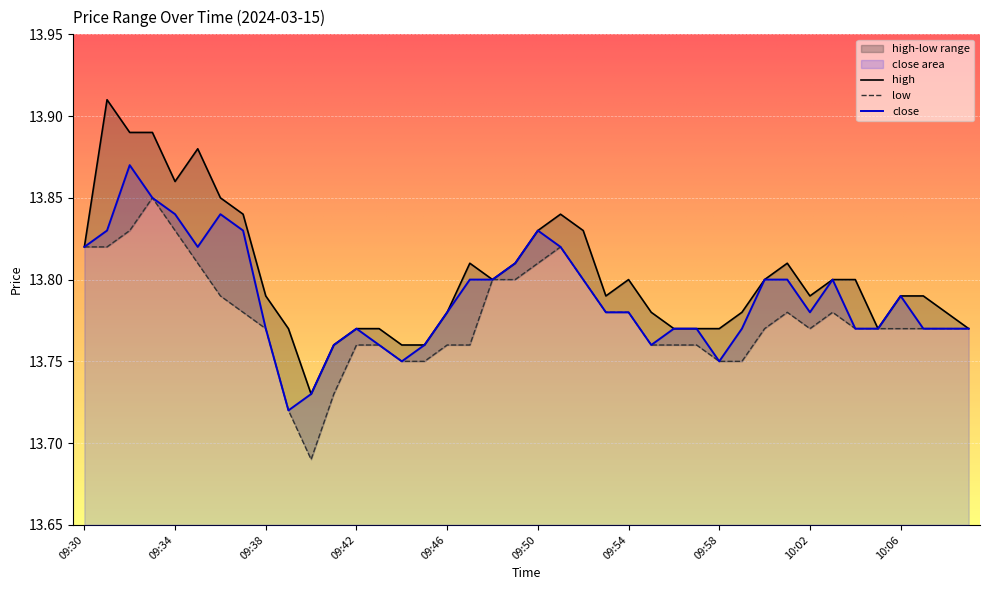

Count the high values in the range 13 to 14.

40